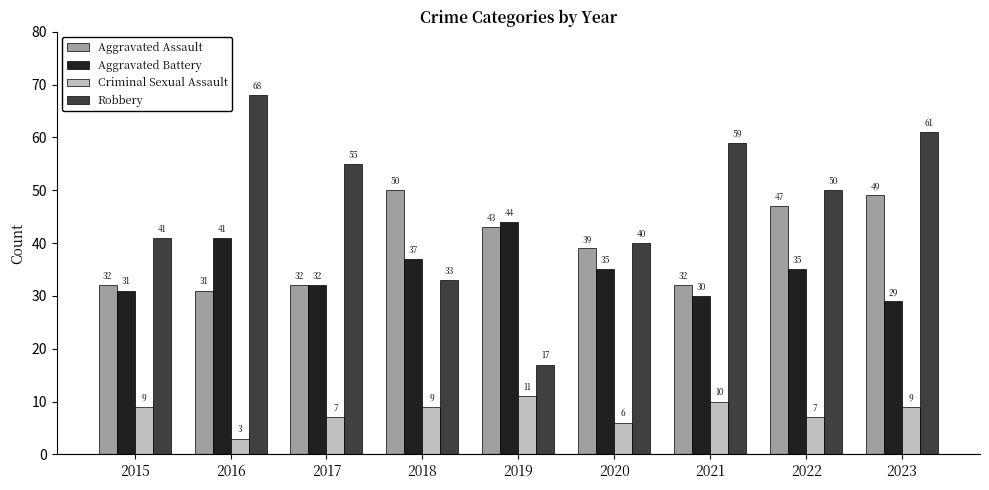

Where does the Aggravated Battery series first go above 35?

2016